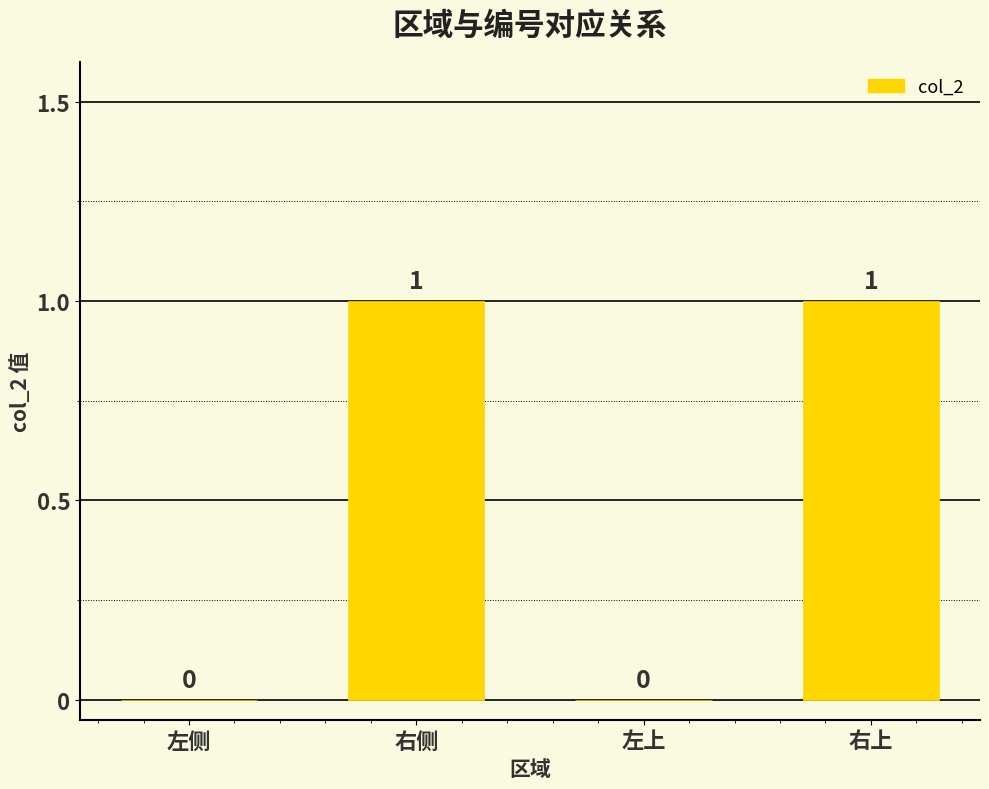

What is the change in value from 左侧 to 右侧?

+1